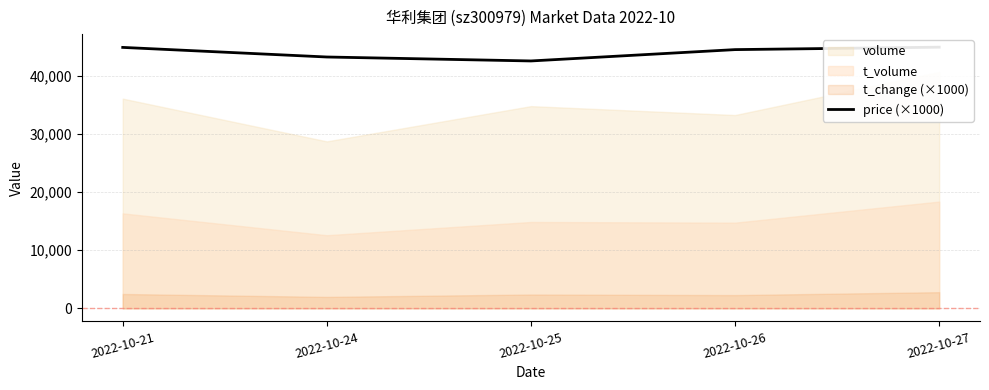

What is the difference between the values at 2022-10-26 and 2022-10-27?

420